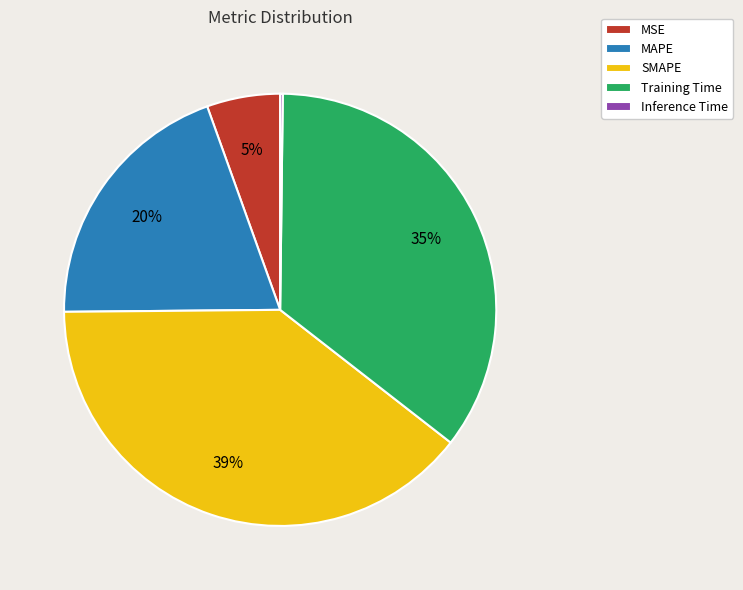

Which slice is the largest?

SMAPE